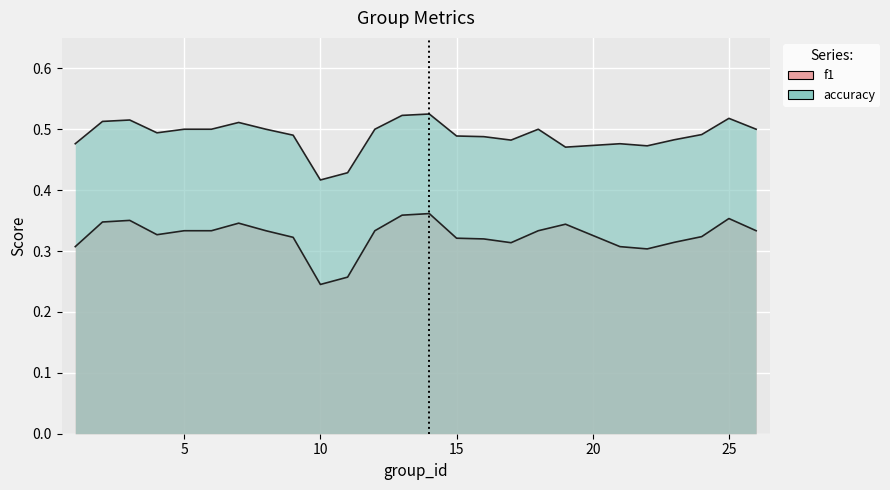

True or false: f1 has more than 1 interior local peaks.

True